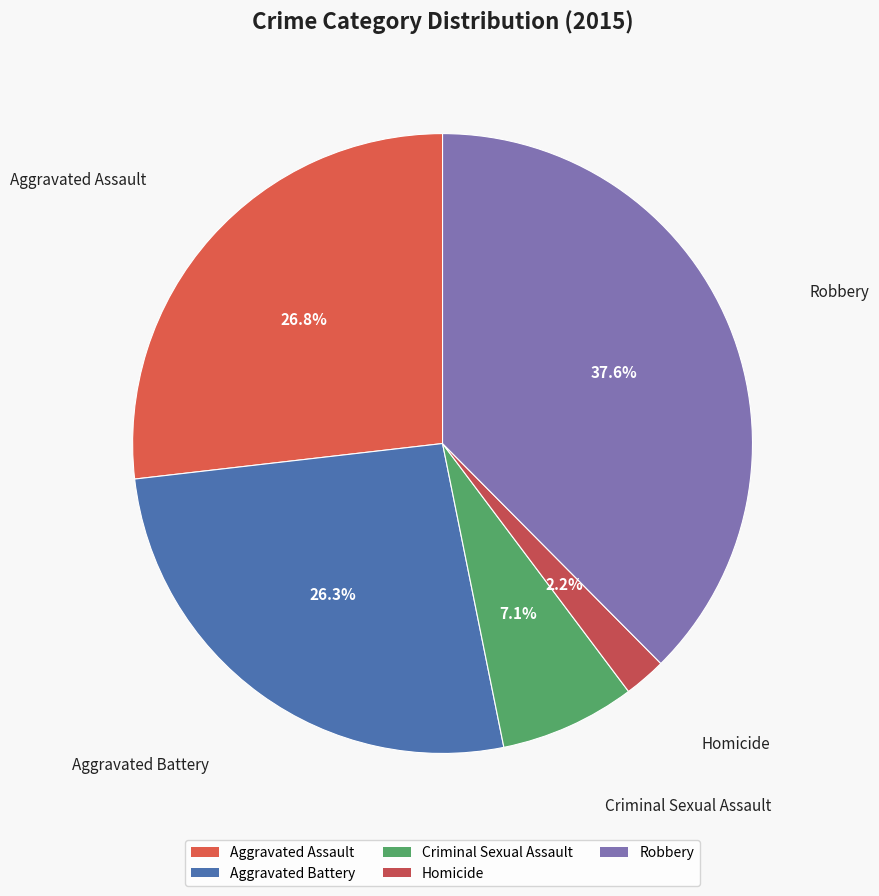

To the nearest percent, what is the difference between the largest and smallest slice percentages?

35%